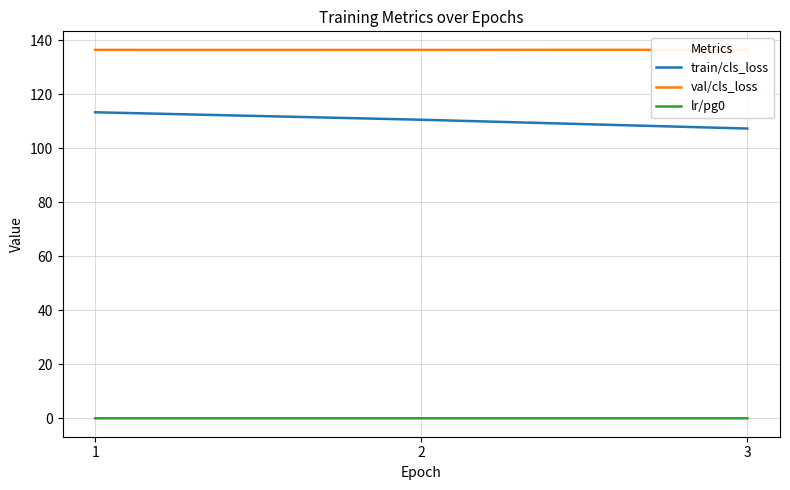

How many distinct data groups are displayed?

3